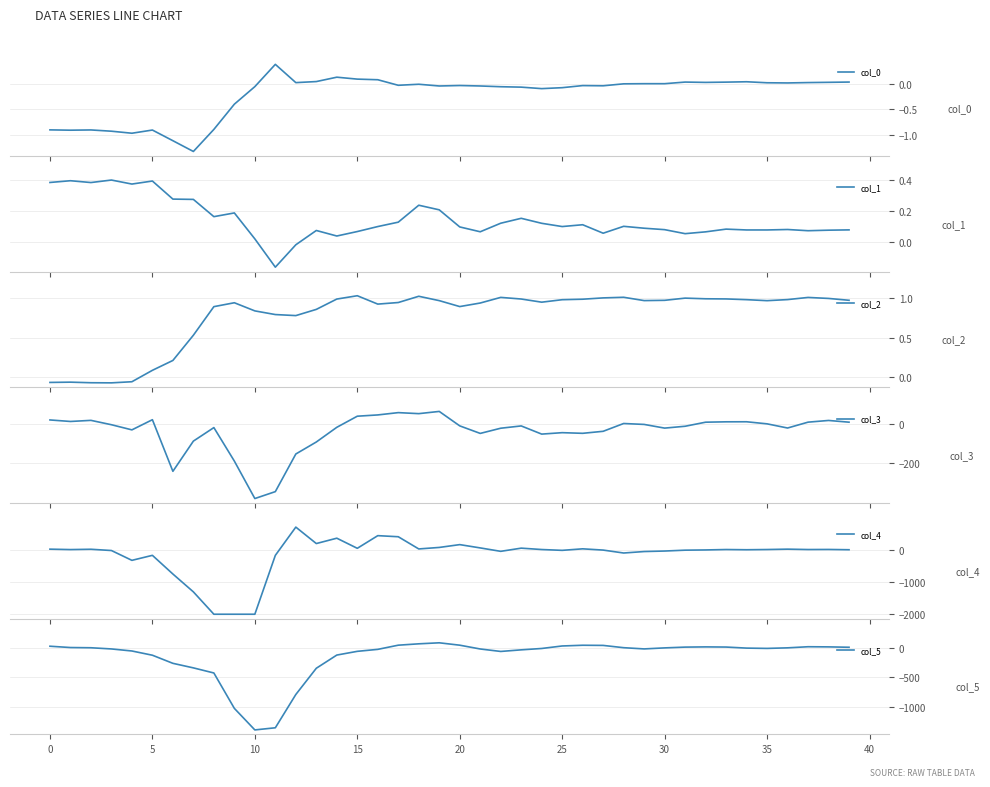

In col_5, how many points are lower than both neighbors (excluding endpoints)?

4